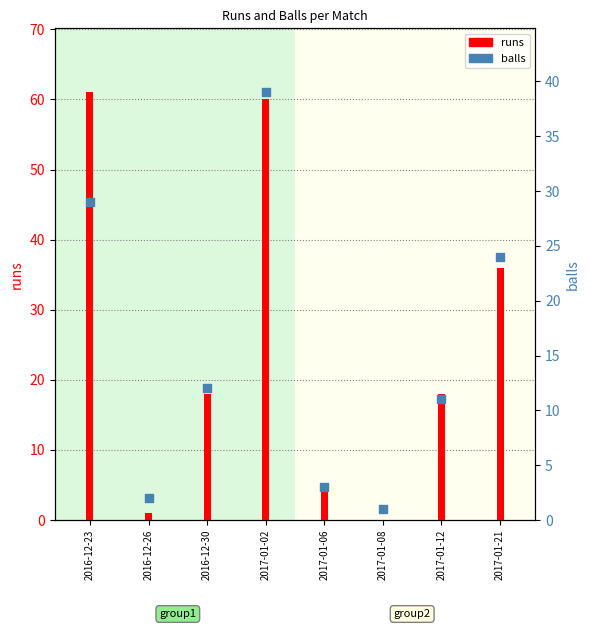

Which has a higher value, 2017-01-21 or 2017-01-08?

2017-01-21